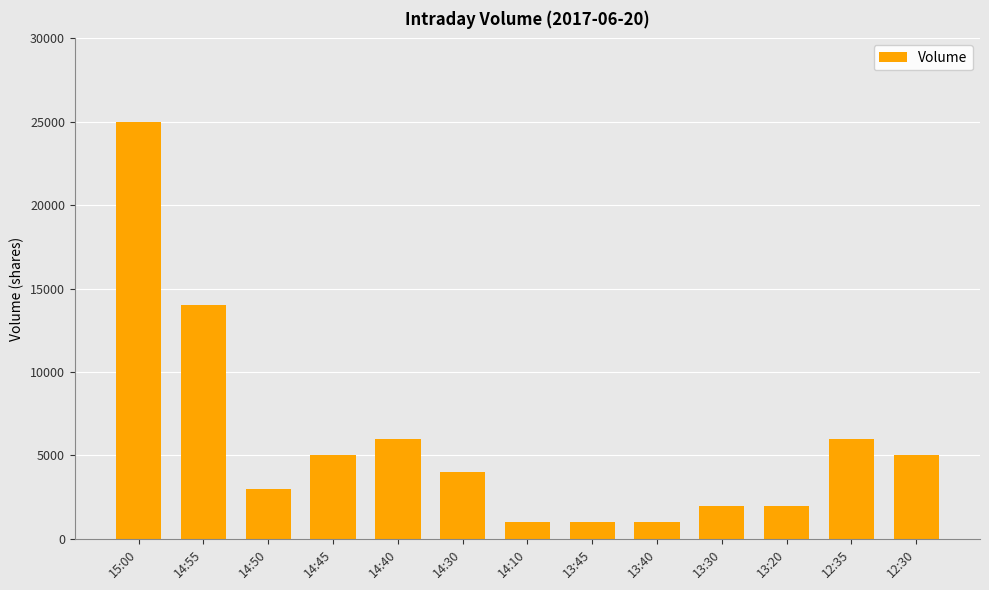

Reading left to right, list all the values displayed in this chart.

15:00=25000	14:55=14000	14:50=3000	14:45=5000	14:40=6000	14:30=4000	14:10=1000	13:45=1000	13:40=1000	13:30=2000	13:20=2000	12:35=6000	12:30=5000